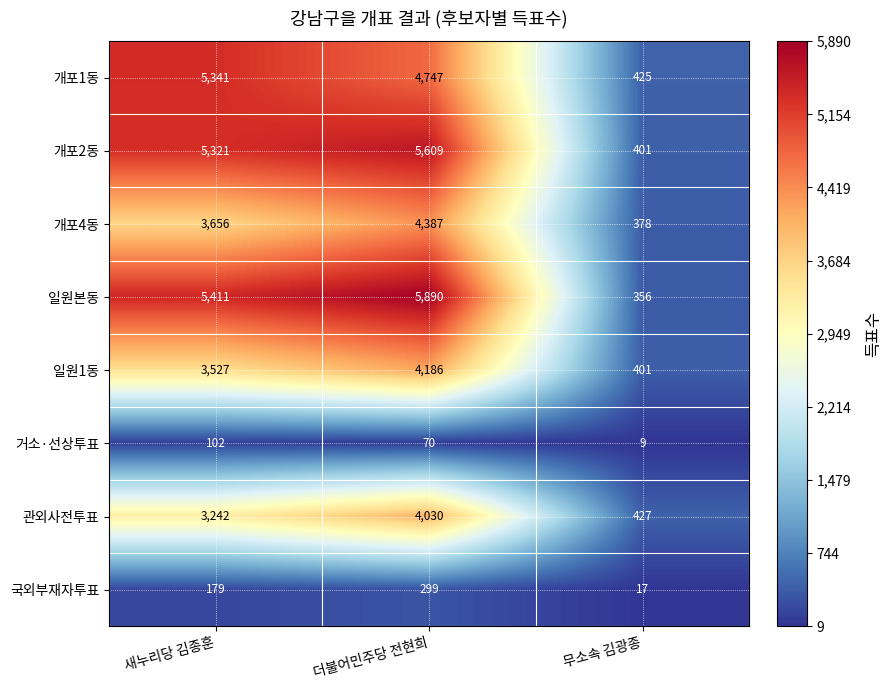

What is the maximum value shown in the chart?

5890